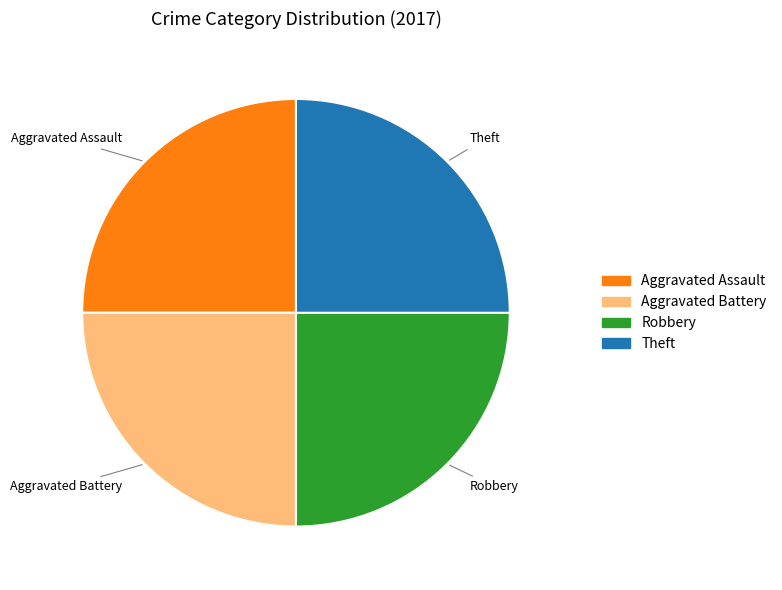

Is there a majority slice in this chart?

No